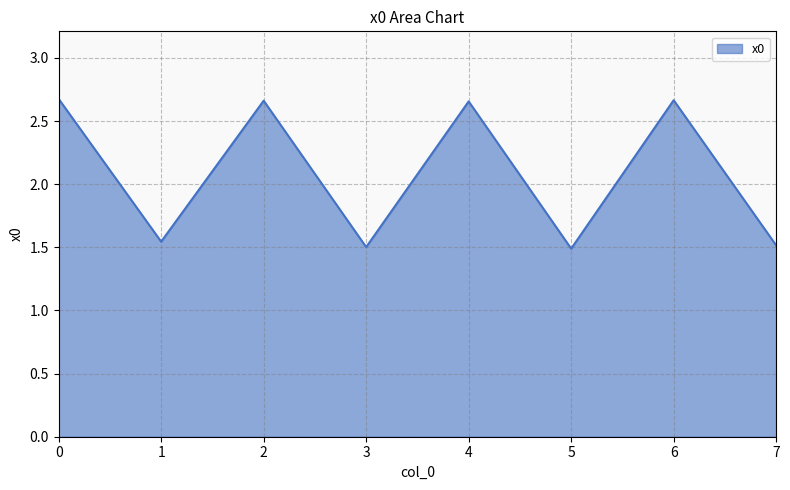

How many interior local peaks (higher than both neighbors) does the data have?

3